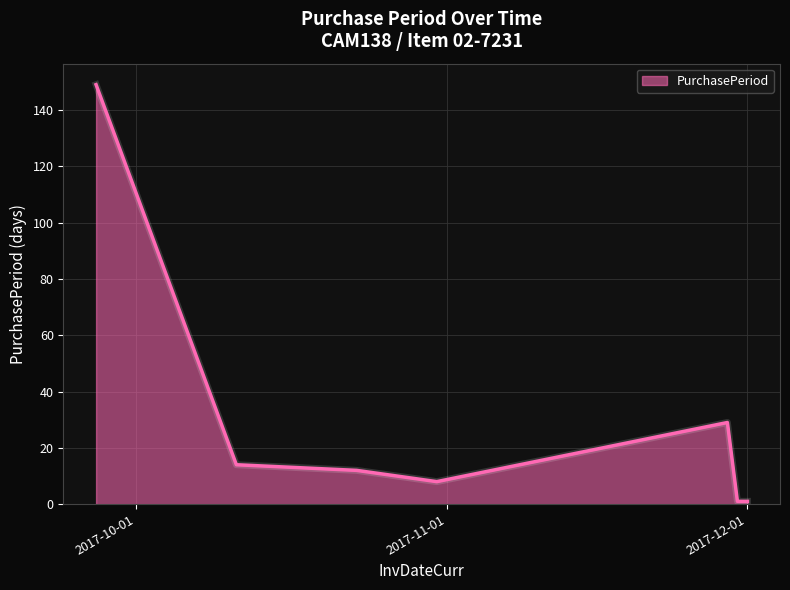

What is the maximum value shown in the chart?

149